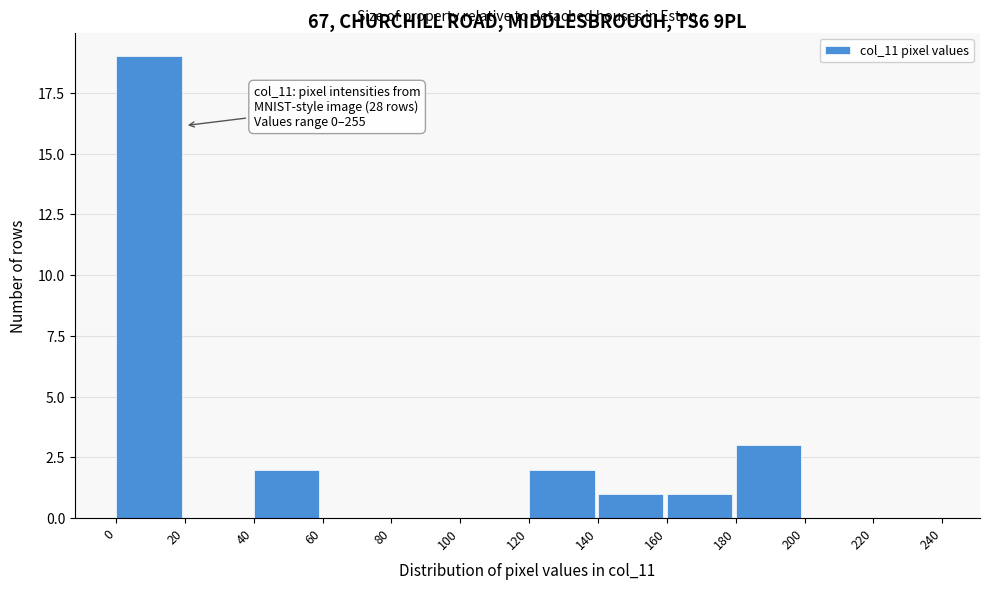

Which range on the x-axis has the tallest bar?

0 to 20